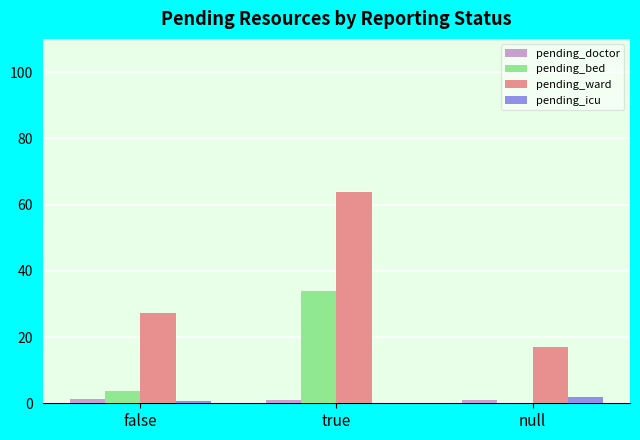

Which category has the highest value across all series?

true